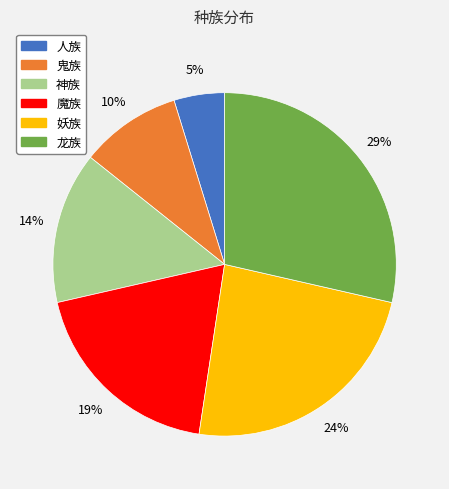

What is the ratio of the value at 龙族 to the value at 妖族?

1.2